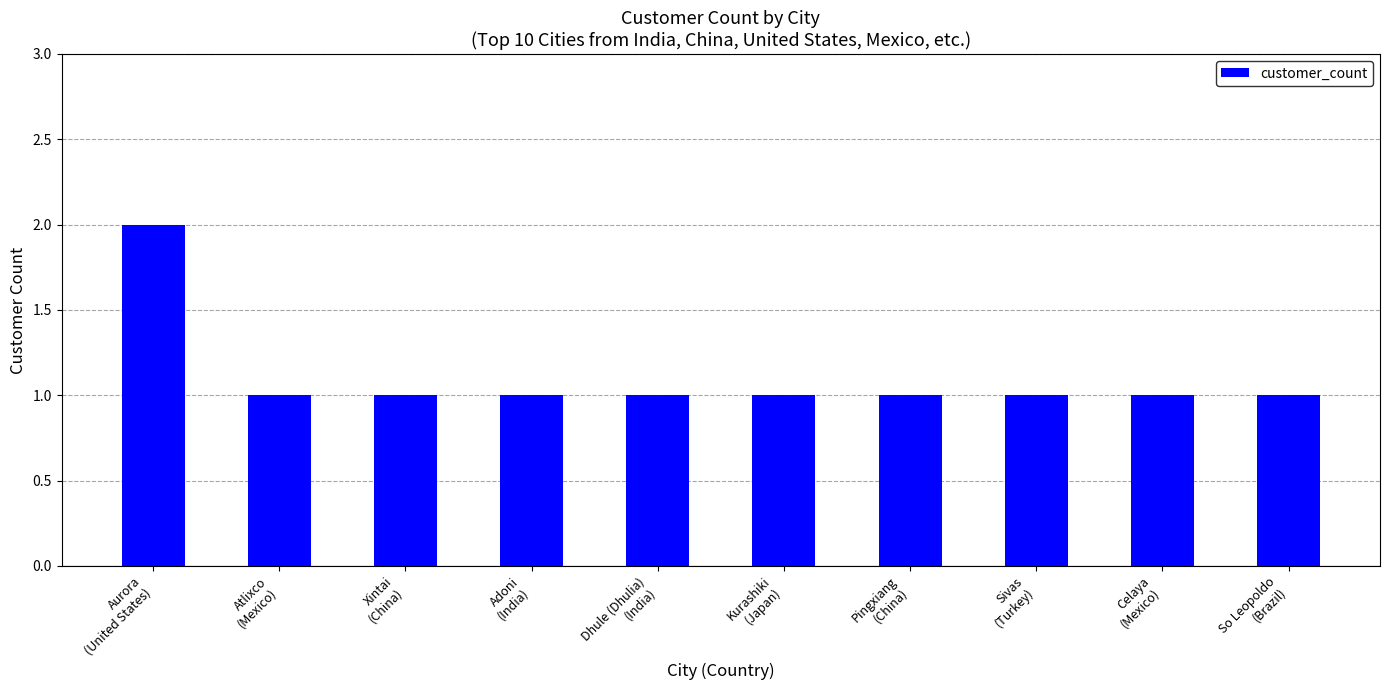

Is it true that the value at Pingxiang
(China) is 1?

True